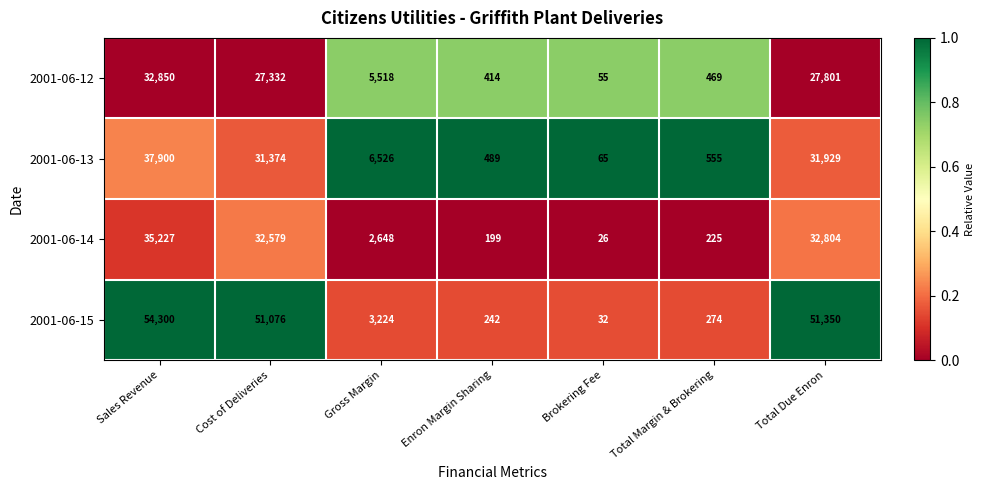

How many data points in 2001-06-12 are less than 5518?

3